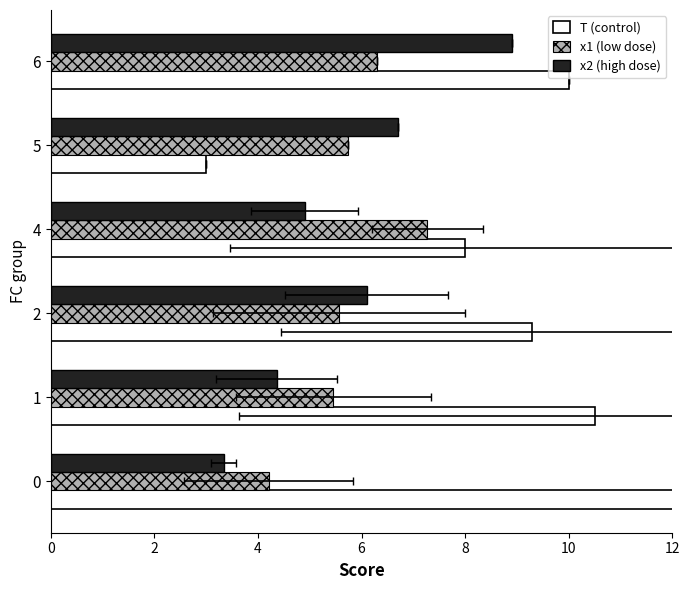

What is the value of the T (control) bar at the 4th from the left?

8.0